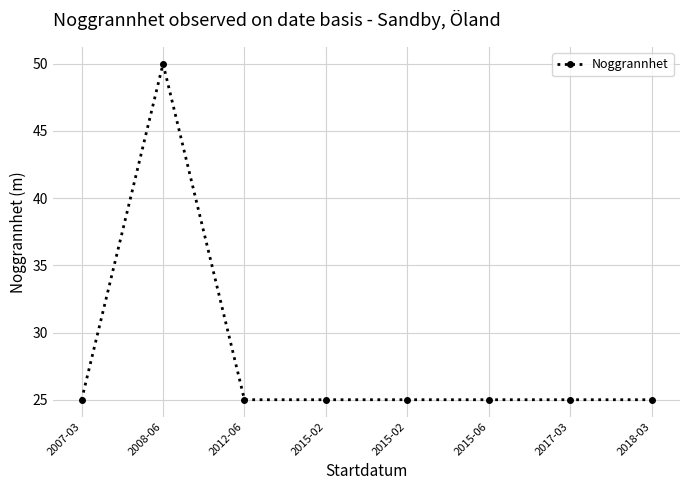

Rank the categories by value from highest to lowest.

2008-06, 2007-03, 2012-06, 2015-02, 2015-02, 2015-06, 2017-03, 2018-03